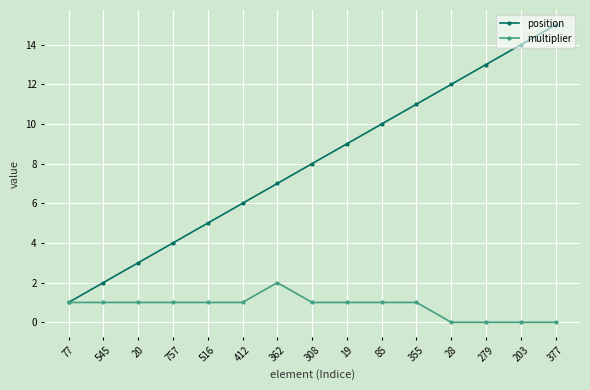

True or false: multiplier has more than 0 points higher than both neighbors.

True